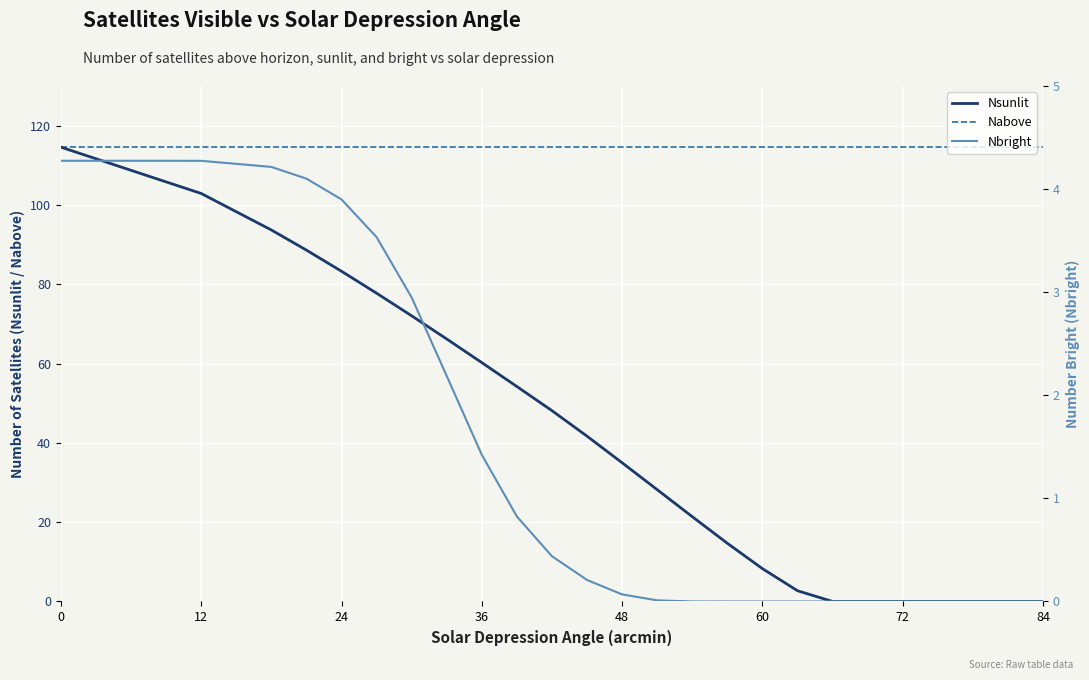

Rank the series by their average value, from lowest to highest.

Nbright, Nsunlit, Nabove